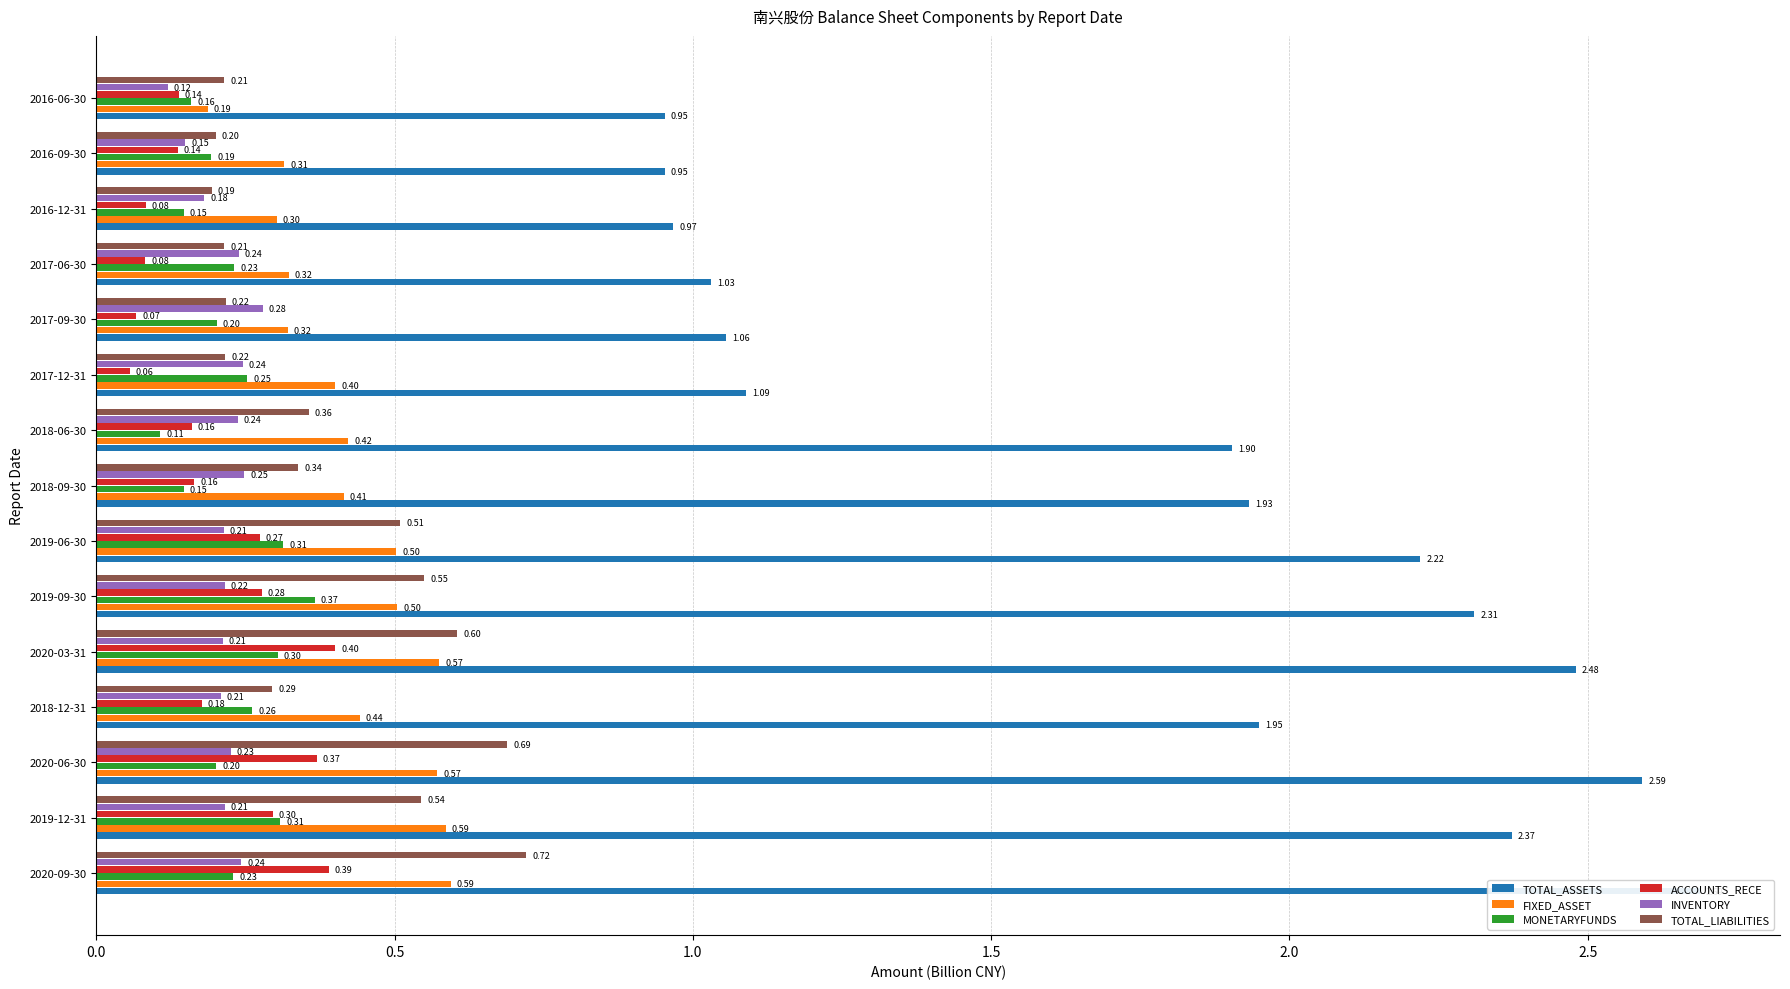

What is the value of the FIXED_ASSET bar at the 1st from the left?

0.6